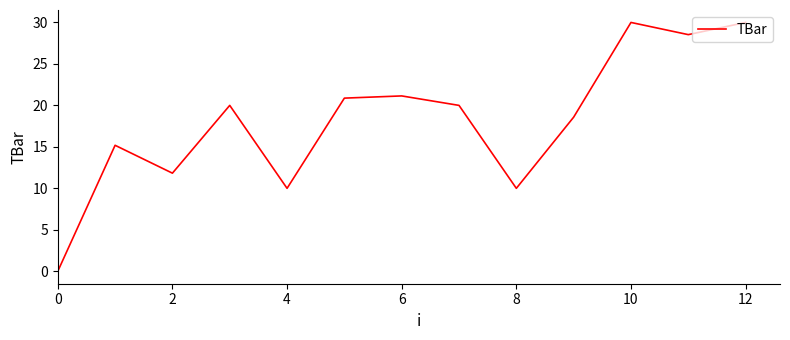

Reading left to right, list all the values displayed in this chart.

0.0	15.2	11.8	20.0	10.0	20.9	21.1	20.0	10.0	18.6	30.0	28.5	30.0